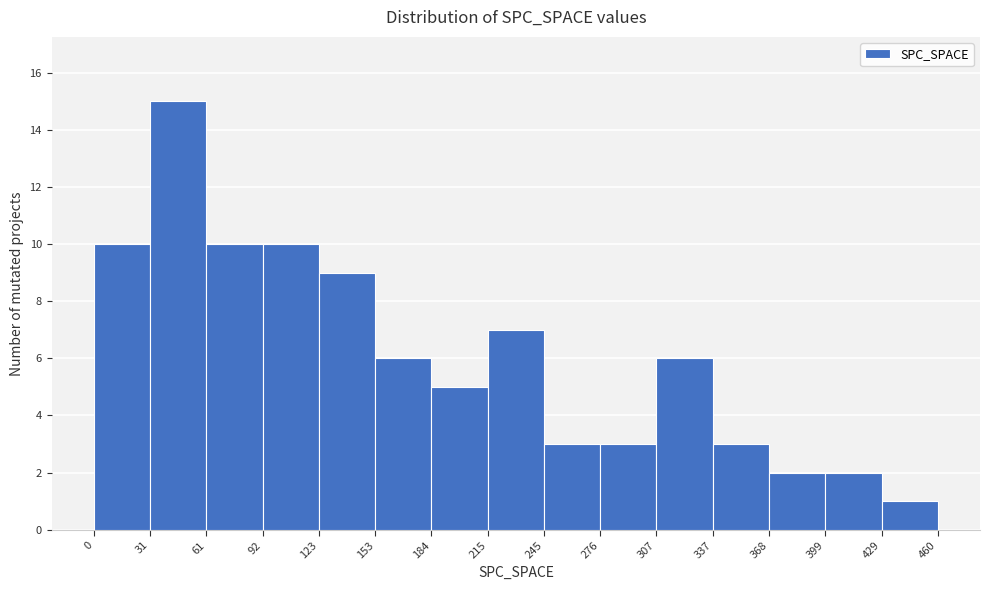

Reading left to right, transcribe this chart: for each bar, give the range it covers on the x-axis and its height. The values are not printed on the chart, so give them approximately, as read against the axis.

0 to 31: 10
31 to 61: 15
61 to 92: 10
92 to 123: 10
123 to 153: 9
153 to 184: 6
184 to 215: 5
215 to 245: 7
245 to 276: 3
276 to 307: 3
307 to 337: 6
337 to 368: 3
368 to 399: 2
399 to 429: 2
429 to 460: 1